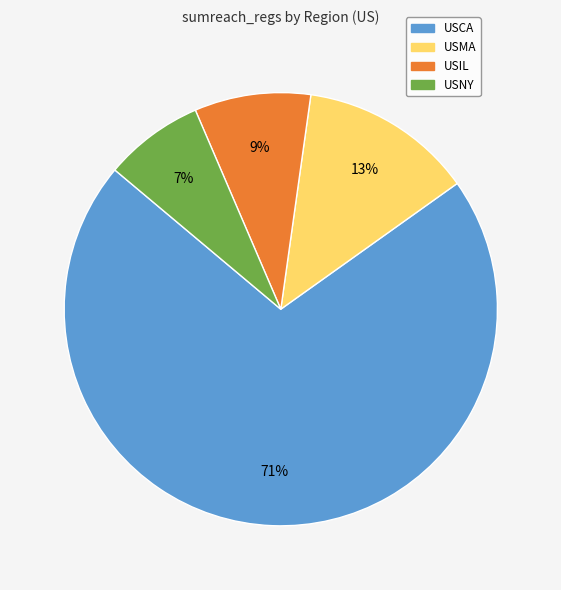

Which slice is the largest?

USCA